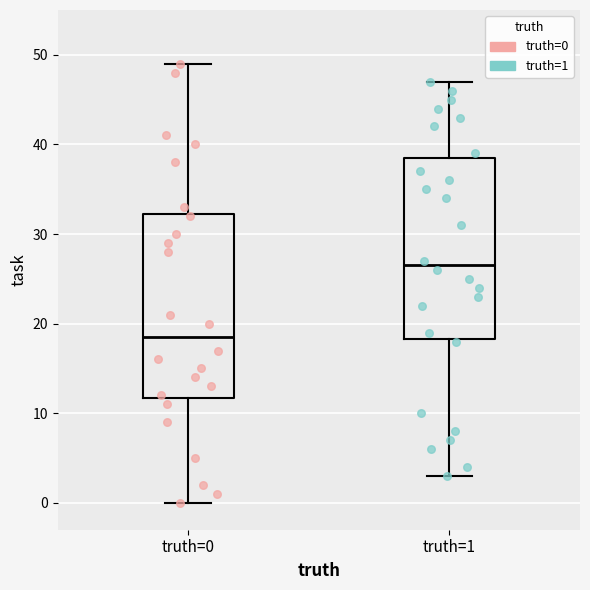

Where does the upper whisker of the box for truth=0 end on the y-axis? The values are not printed on the chart, so give them approximately, as read against the axis.

49